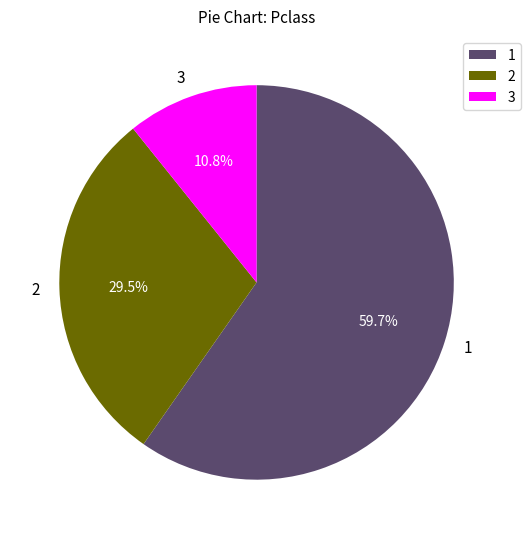

Is there a majority slice in this chart?

Yes